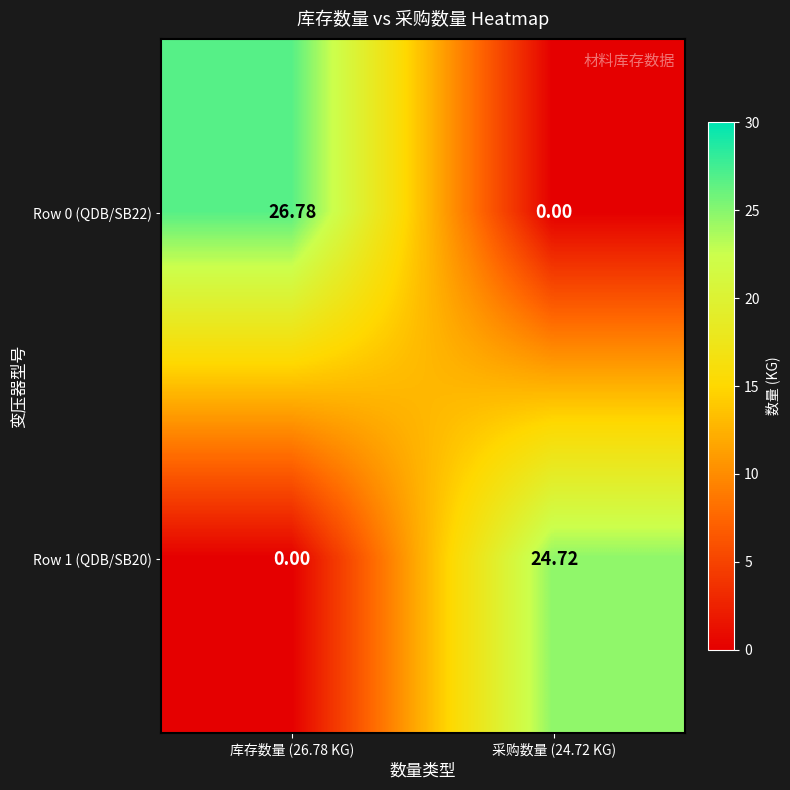

What is the difference between the highest and lowest values at 库存数量 (26.78 KG)?

26.8